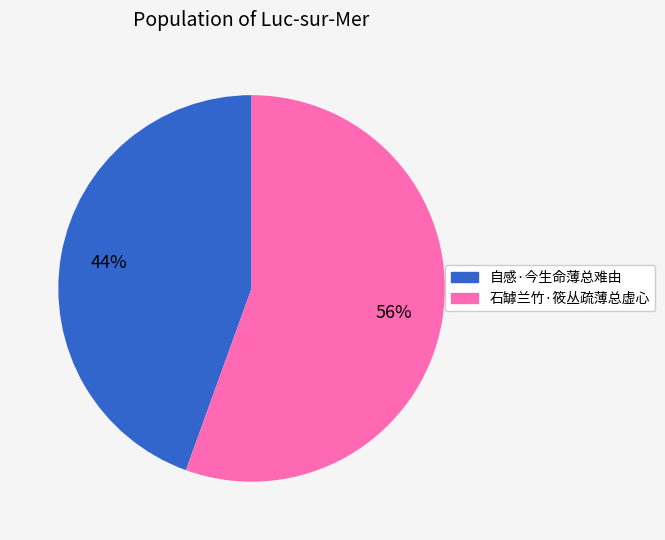

Between 石罅兰竹·筱丛疏薄总虚心 and 自感·今生命薄总难由, which is larger?

石罅兰竹·筱丛疏薄总虚心